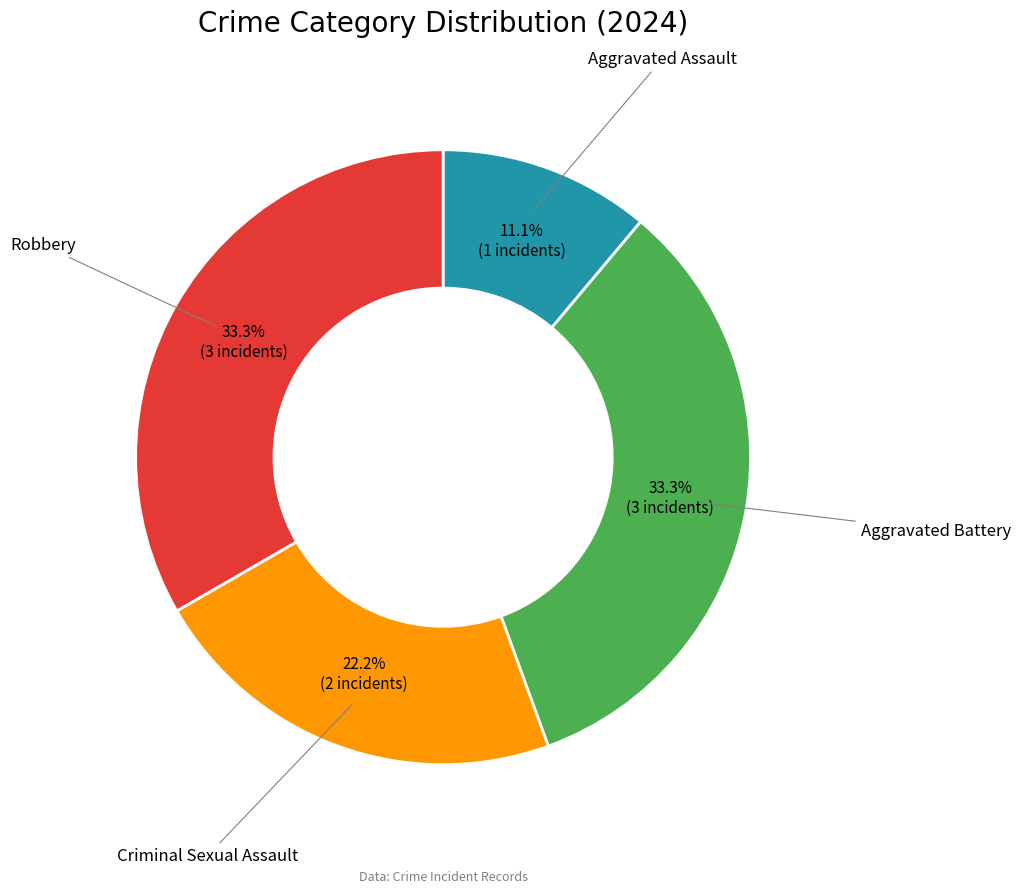

Is there any slice that represents more than half of the pie?

No